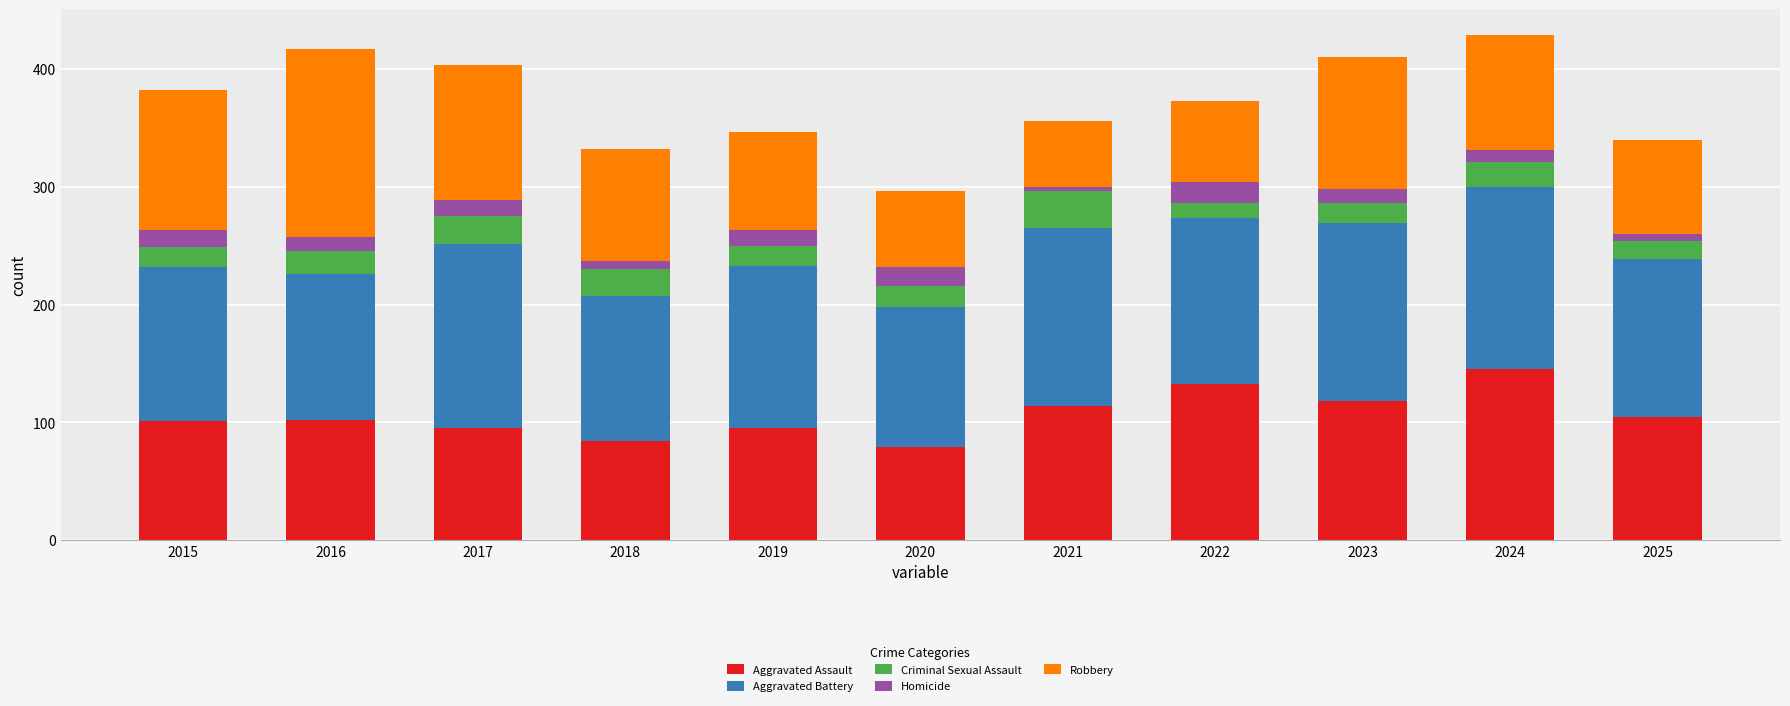

What is the highest value of the Aggravated Assault series?

145